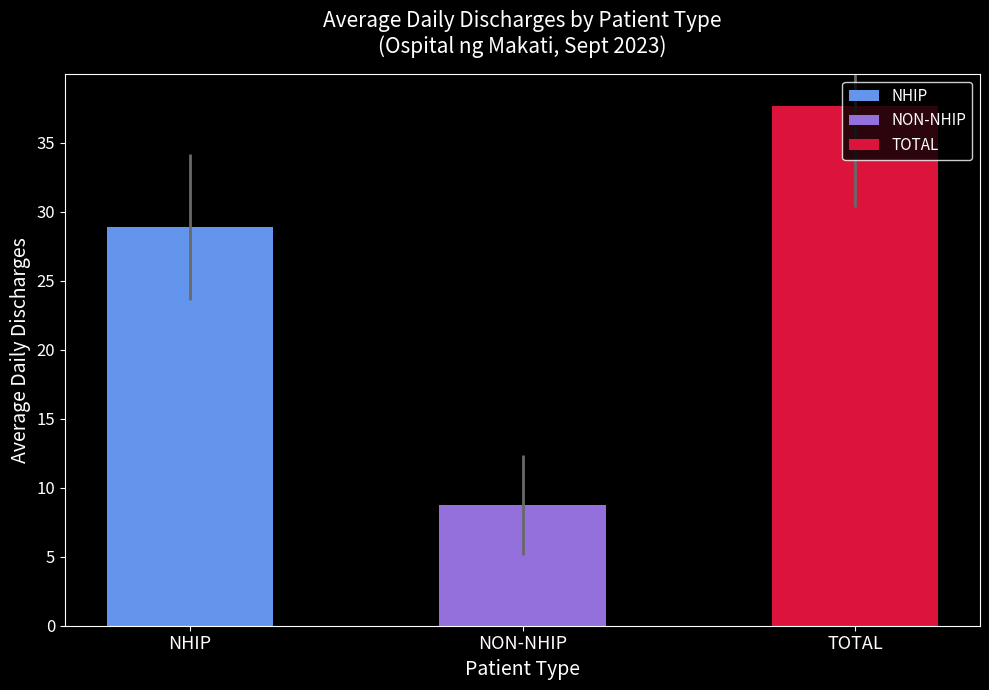

What is the change in value from NHIP to NON-NHIP?

-20.1